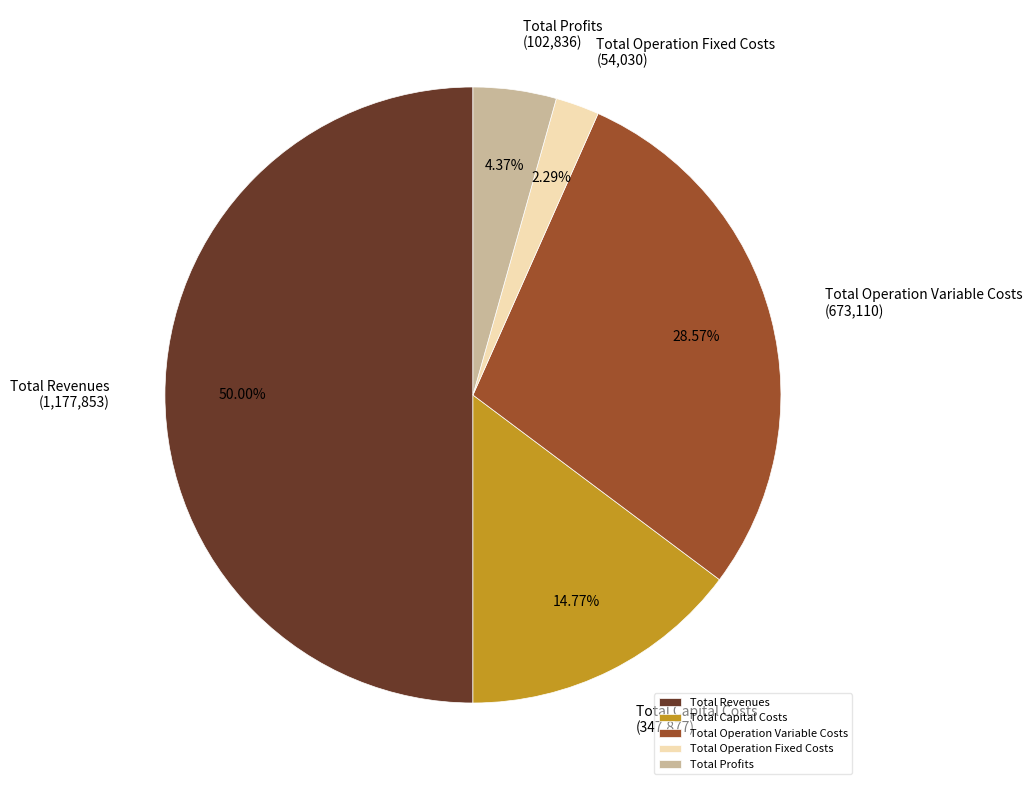

Does Total Capital Costs represent more than half of the total?

No